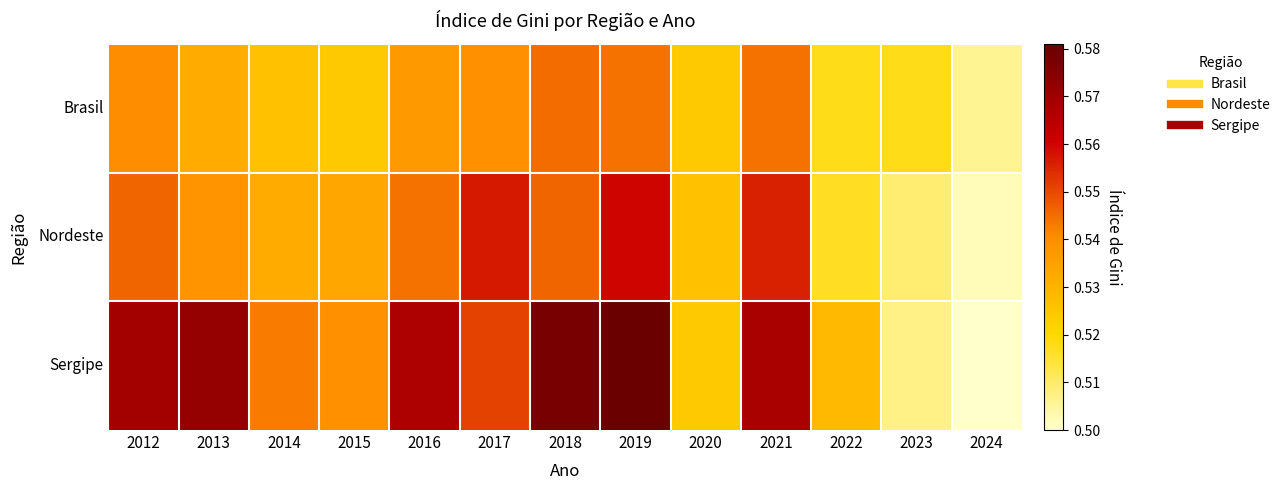

Reading left to right, transcribe all the data shown in this chart.

Brasil: 2012=0.5	2013=0.5	2014=0.5	2015=0.5	2016=0.5	2017=0.5	2018=0.5	2019=0.5	2020=0.5	2021=0.5	2022=0.5	2023=0.5	2024=0.5
Nordeste: 2012=0.5	2013=0.5	2014=0.5	2015=0.5	2016=0.5	2017=0.6	2018=0.5	2019=0.6	2020=0.5	2021=0.6	2022=0.5	2023=0.5	2024=0.5
Sergipe: 2012=0.6	2013=0.6	2014=0.5	2015=0.5	2016=0.6	2017=0.6	2018=0.6	2019=0.6	2020=0.5	2021=0.6	2022=0.5	2023=0.5	2024=0.5